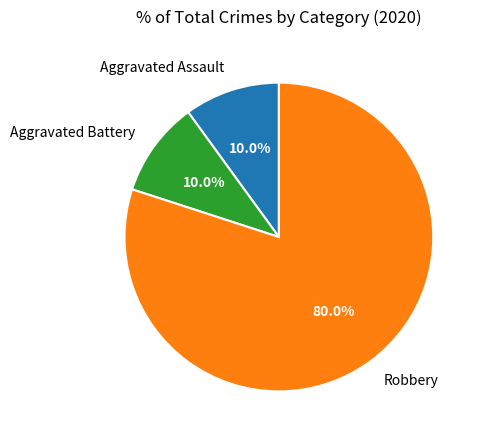

What is the majority slice?

Robbery